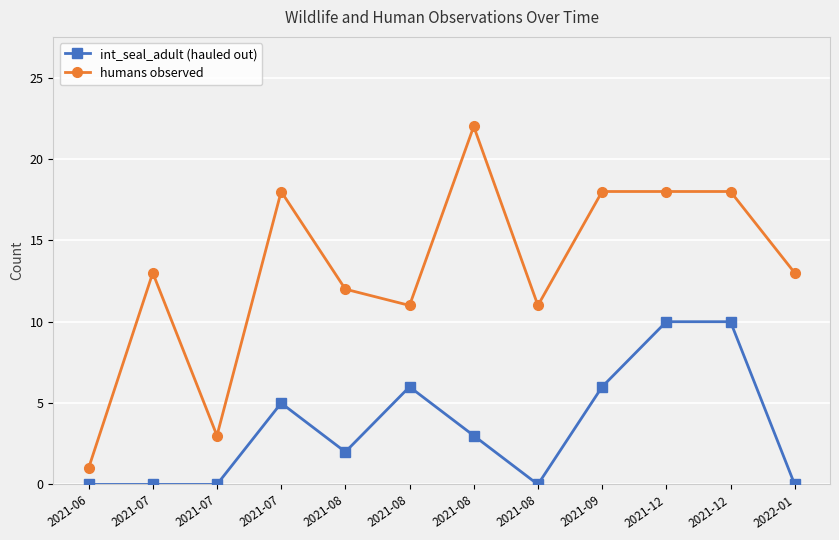

What are all the series names shown in the legend?

int_seal_adult (hauled out), humans observed